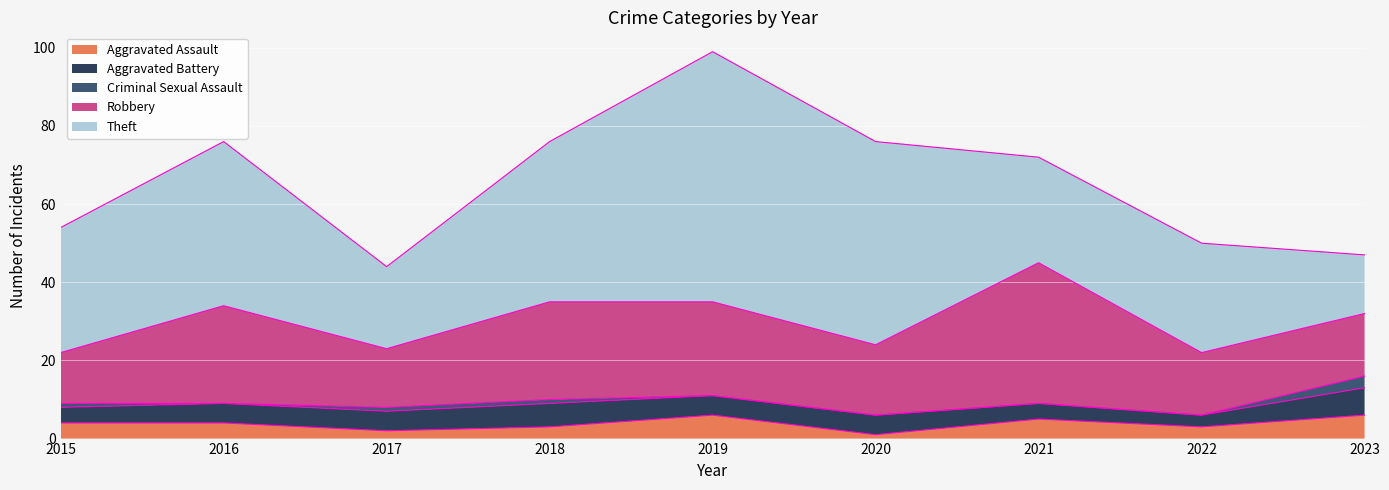

The value of Criminal Sexual Assault at 2021 is 2. True or false?

False